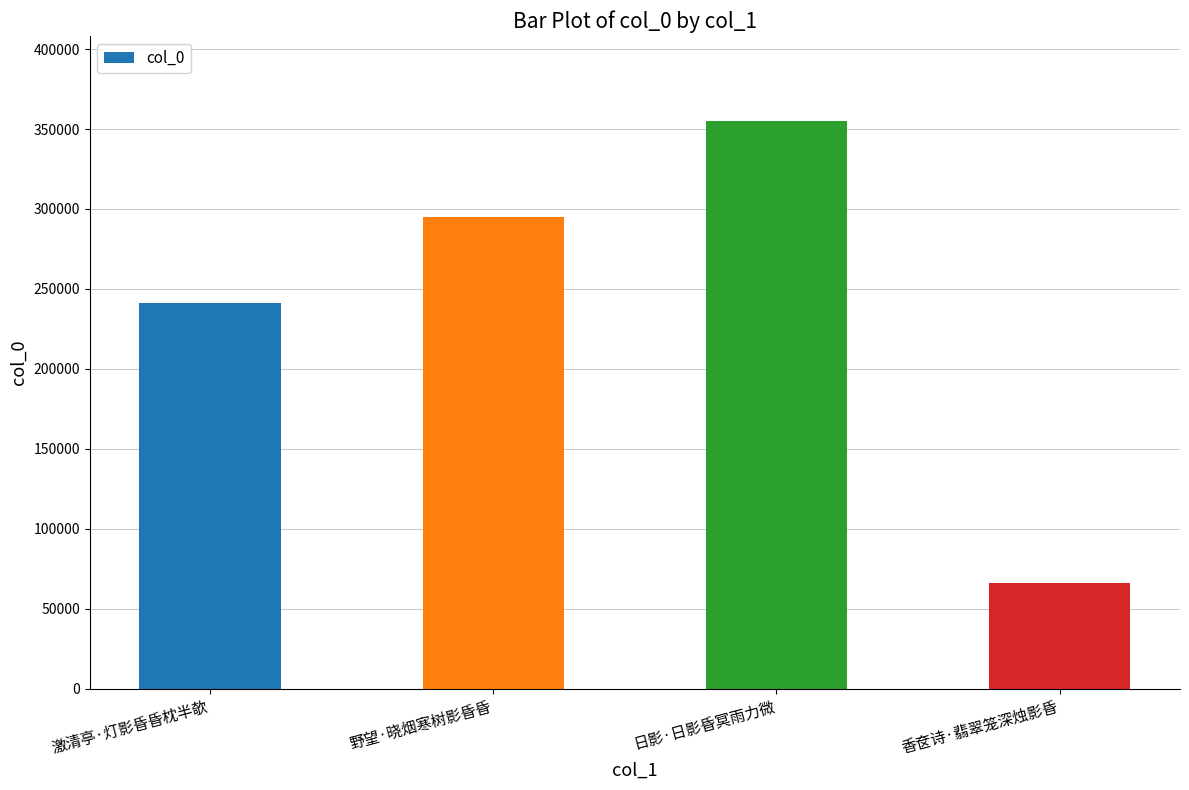

What is the average value?

239134